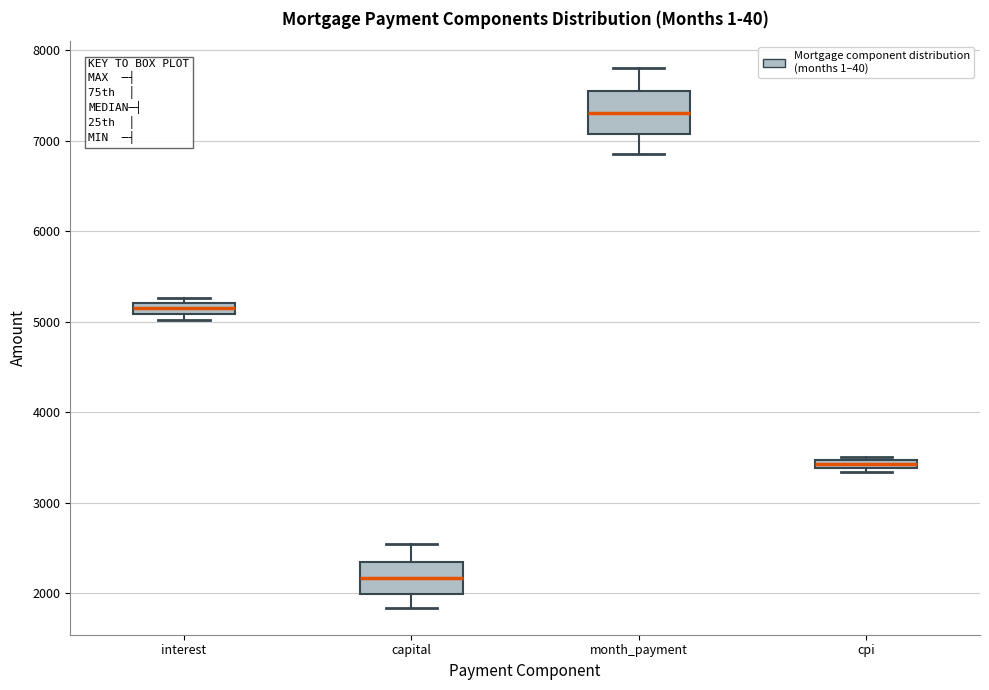

Which box's median line is the highest?

month_payment